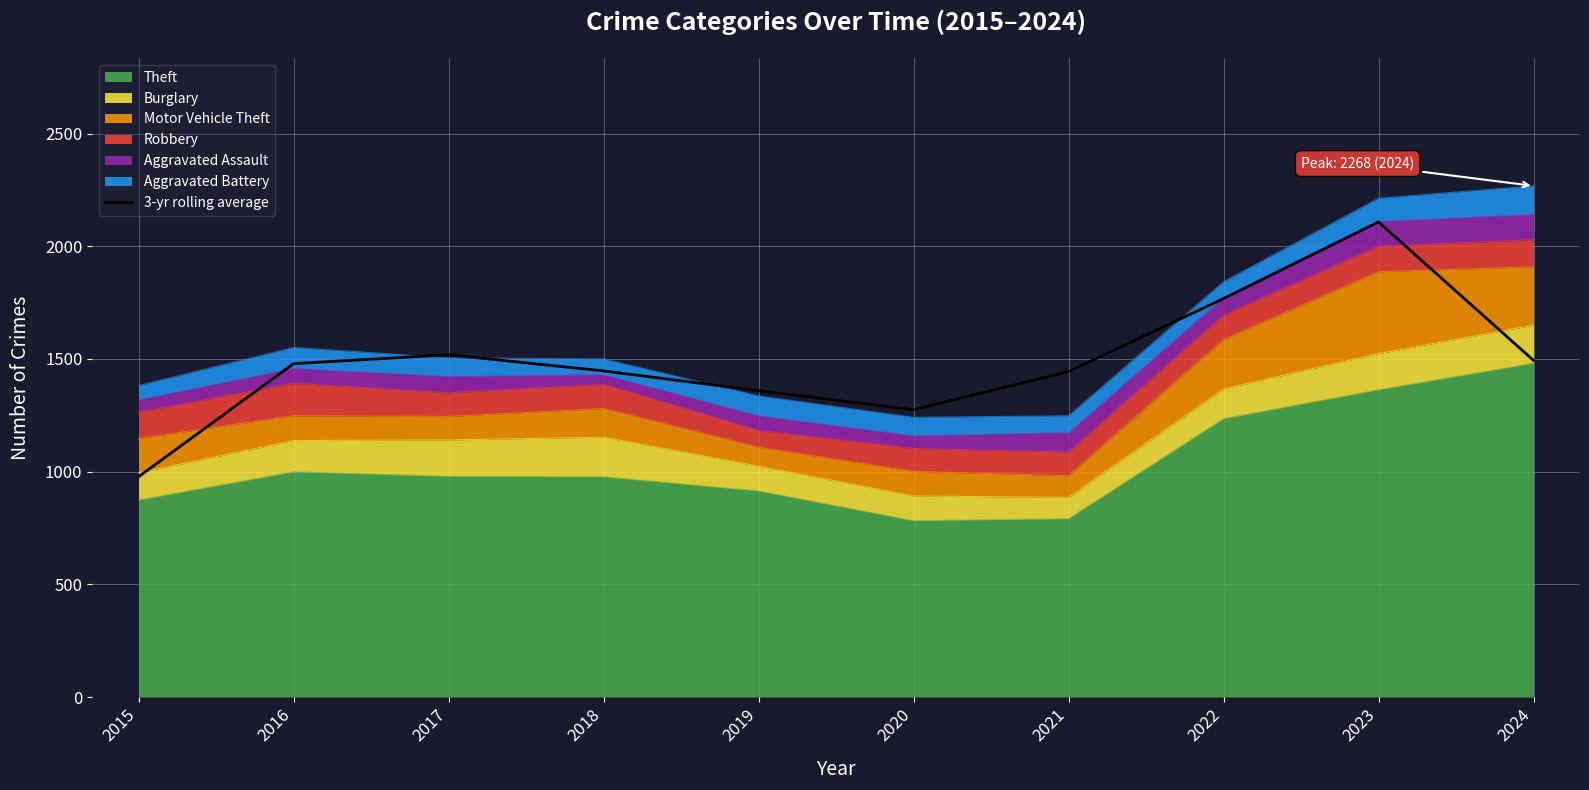

Rank the categories by value from lowest to highest.

2015, 2020, 2019, 2021, 2018, 2016, 2024, 2017, 2022, 2023